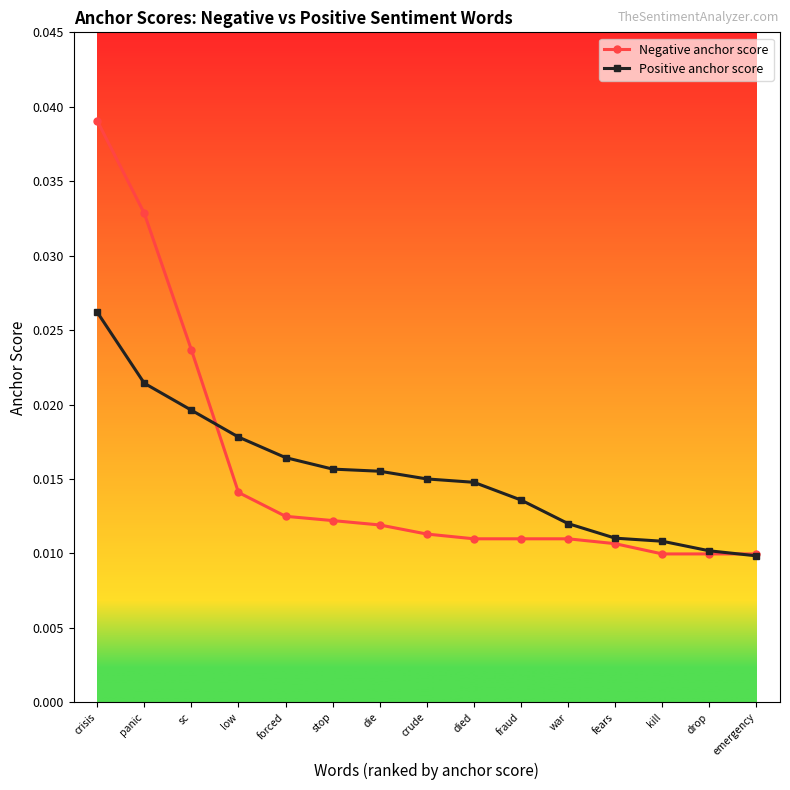

What is the label of the 4th point from the left?

low